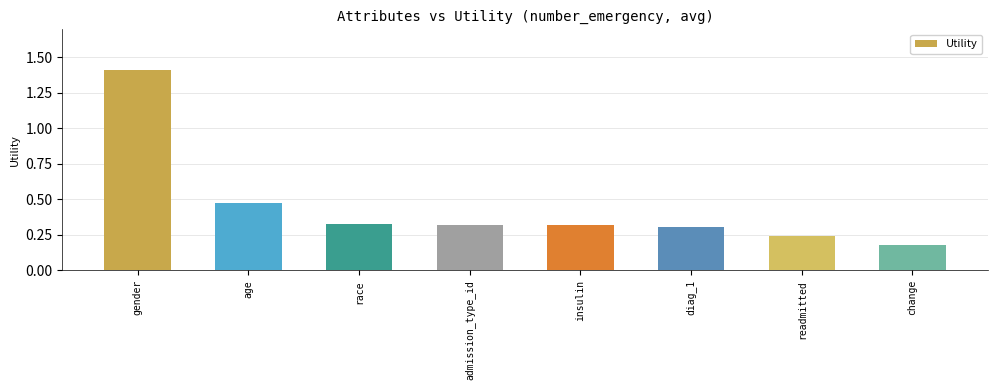

The chart shows a value of 0.3 at change. True or false?

False